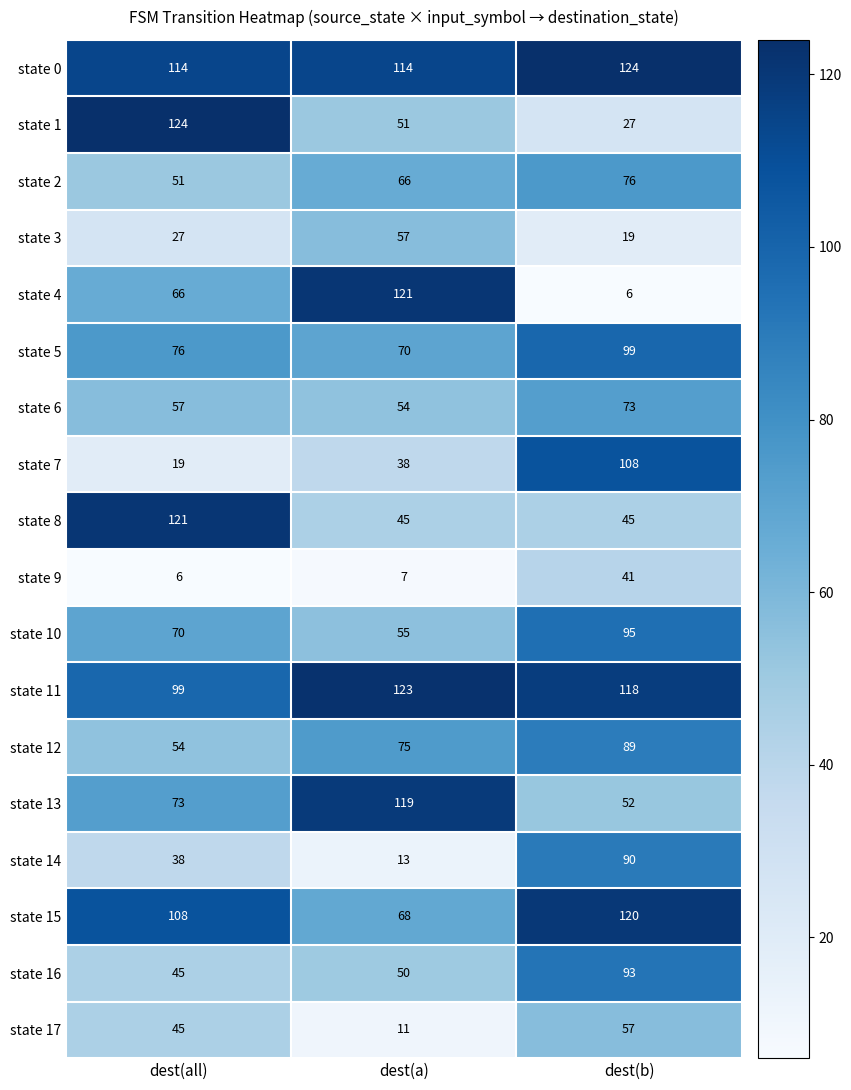

Between dest(all) and dest(b), which series saw the biggest shift?

state 1